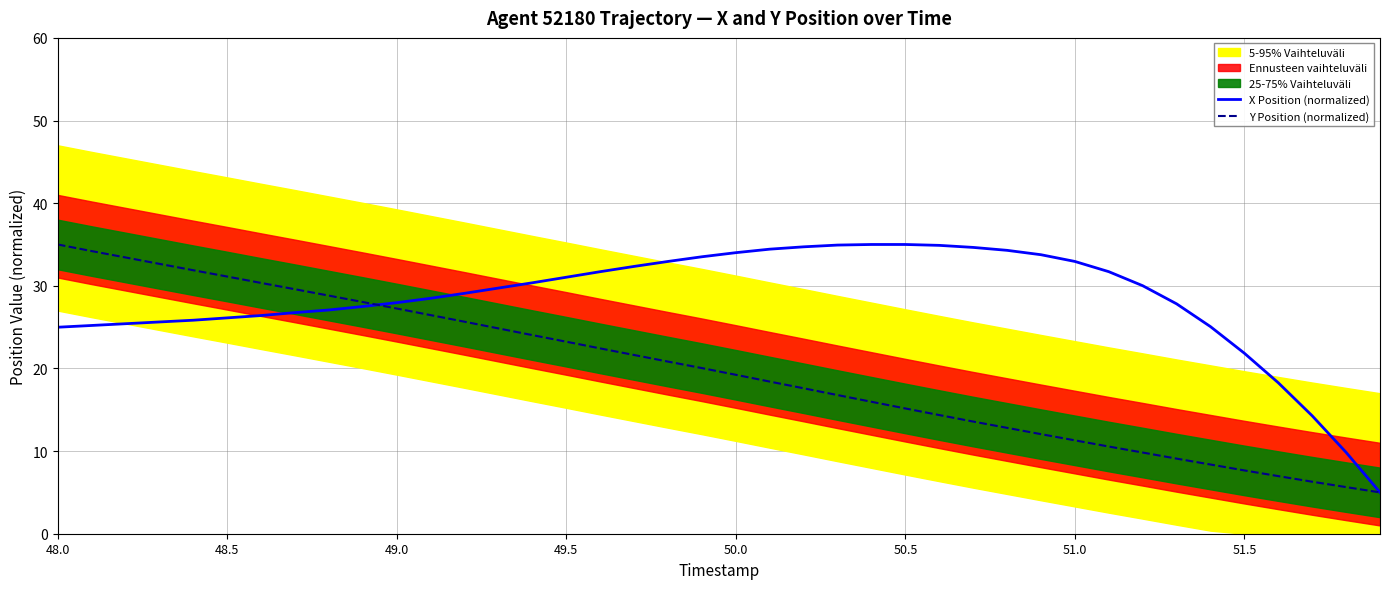

What is the lowest value of the X Position (normalized) series?

5.0